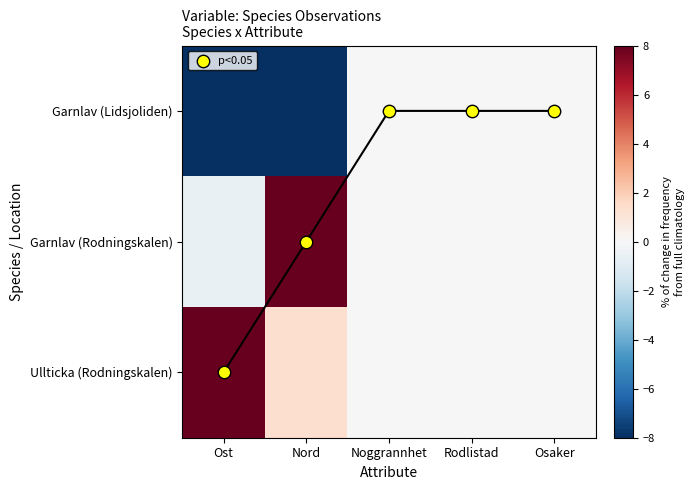

At which category is the sum across all series the highest?

Ost